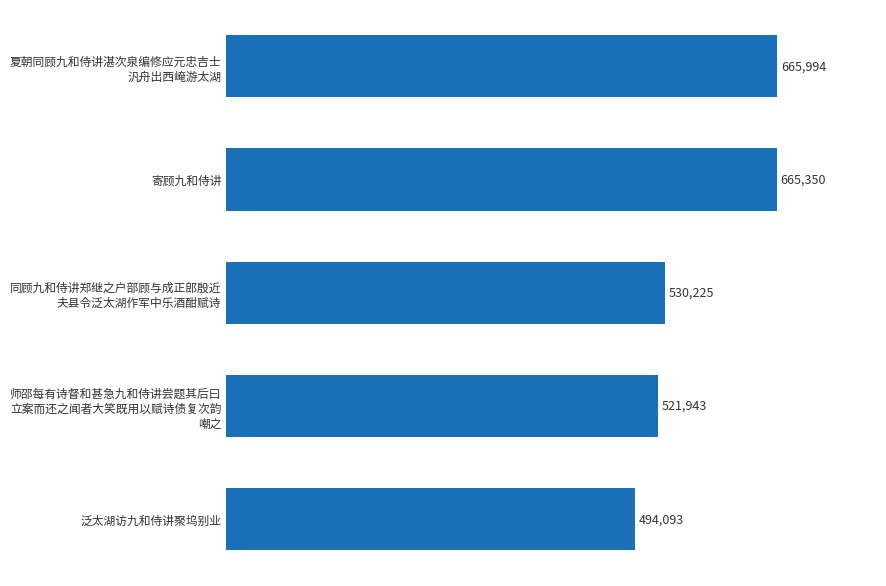

Is it true that the value at 寄顾九和侍讲 is 665350?

True